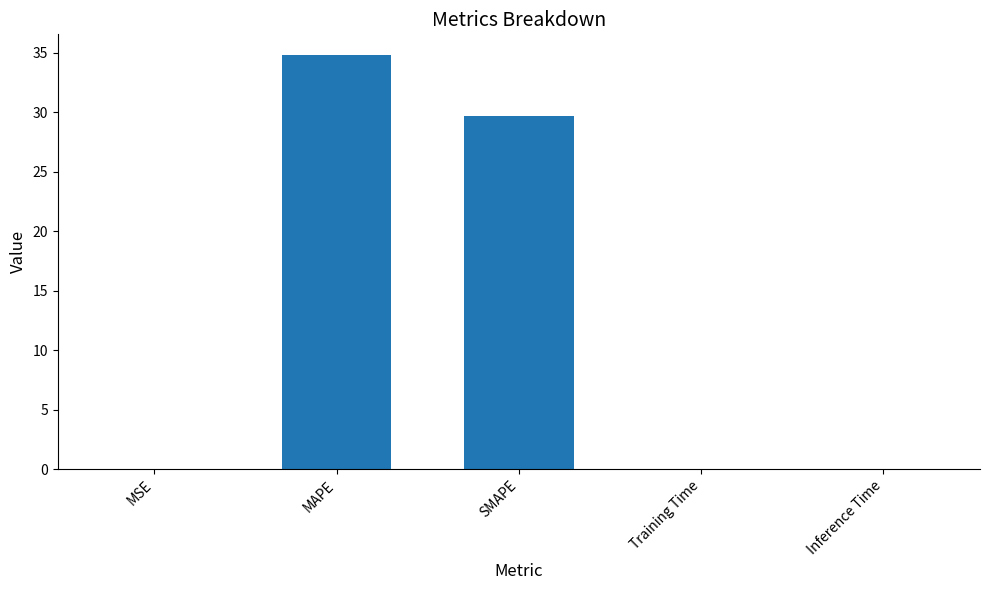

What is the ratio of the value at MAPE to the value at SMAPE?

1.2